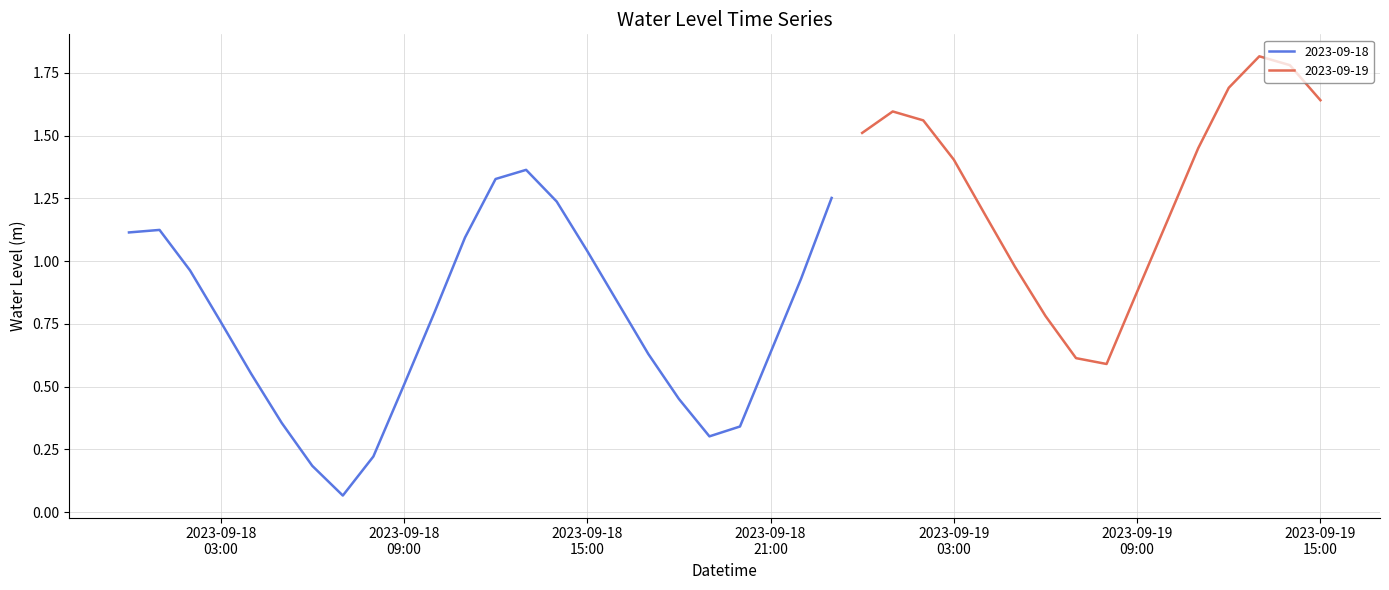

Reading right to left, extract all data points from this chart.

1.6	1.8	1.8	1.7	1.4	1.2	0.9	0.6	0.6	0.8	1.0	1.2	1.4	1.6	1.6	1.5	1.3	0.9	0.6	0.3	0.3	0.5	0.6	0.8	1.0	1.2	1.4	1.3	1.1	0.8	0.5	0.2	0.1	0.2	0.4	0.6	0.8	1.0	1.1	1.1